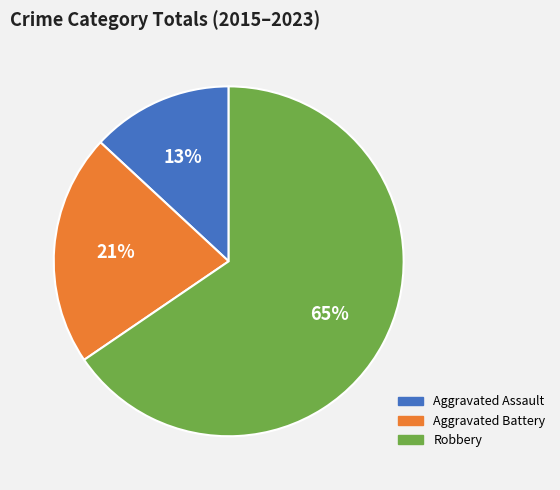

Which category has the biggest portion of the pie?

Robbery